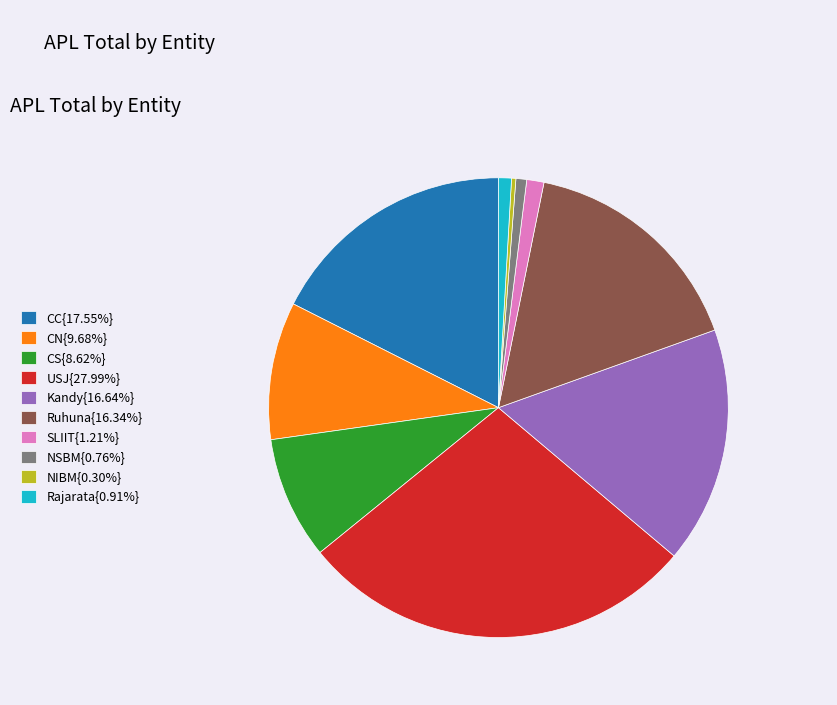

Approximately how many times larger is the value at Kandy{16.64%} compared to NSBM{0.76%}?

22.0